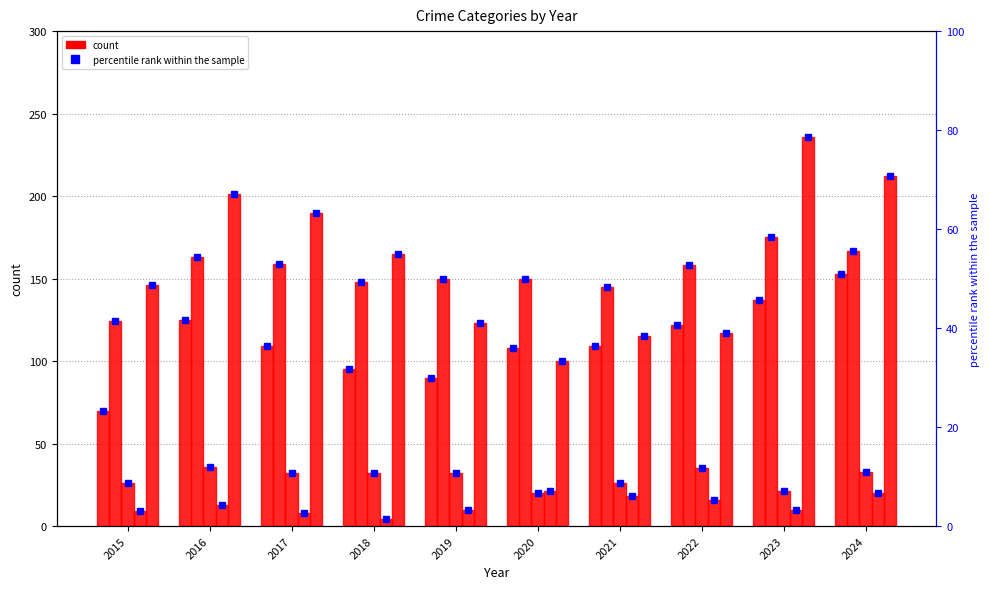

At which label does Criminal Sexual Assault reach its minimum?

2020